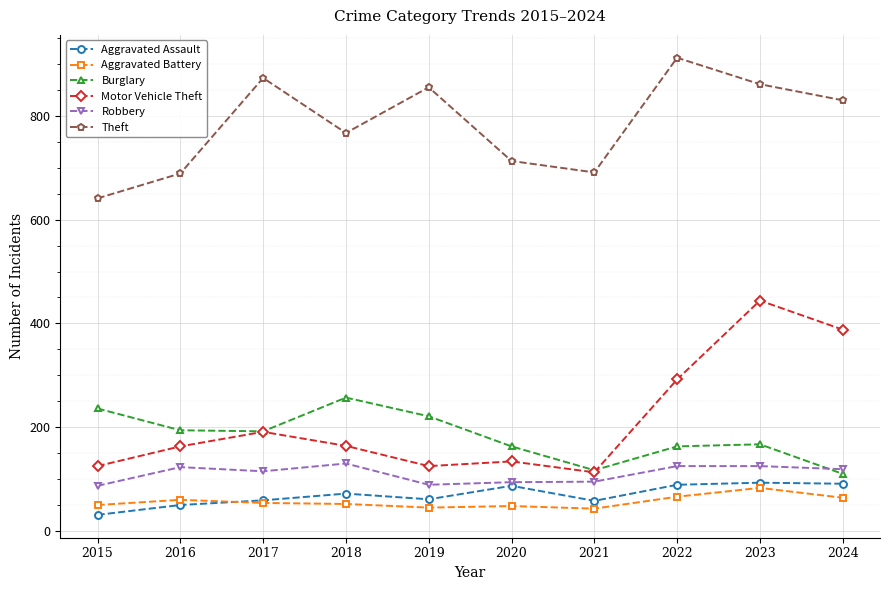

The Burglary series shows 221 at 2019. True or false?

True